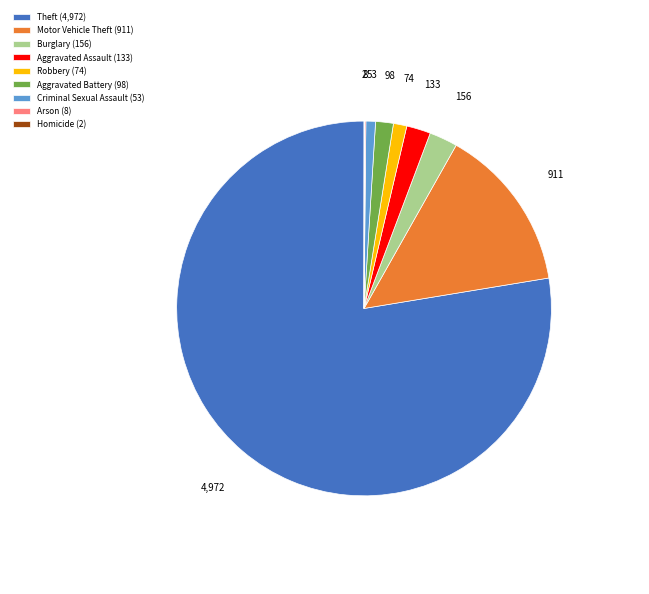

Between Aggravated Assault (133) and Theft (4,972), which is larger?

Theft (4,972)